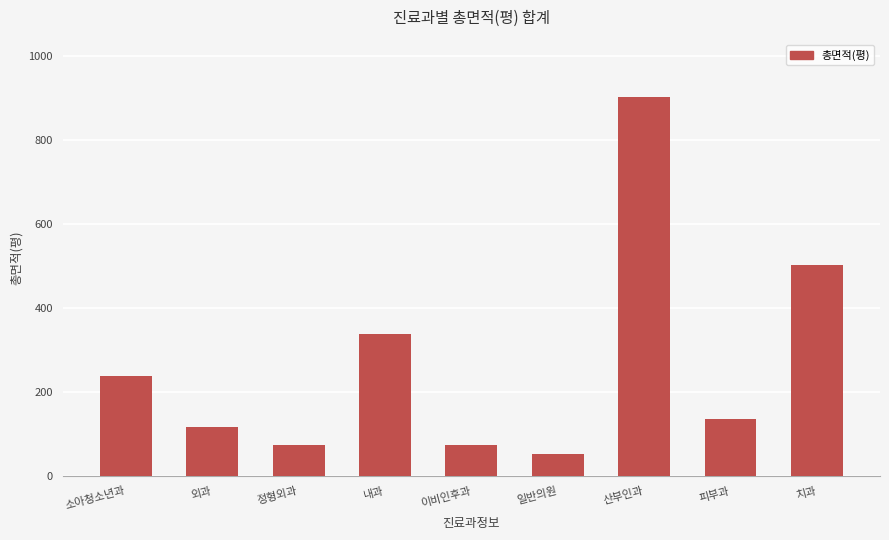

What is the difference between the second highest and second lowest values?

429.6